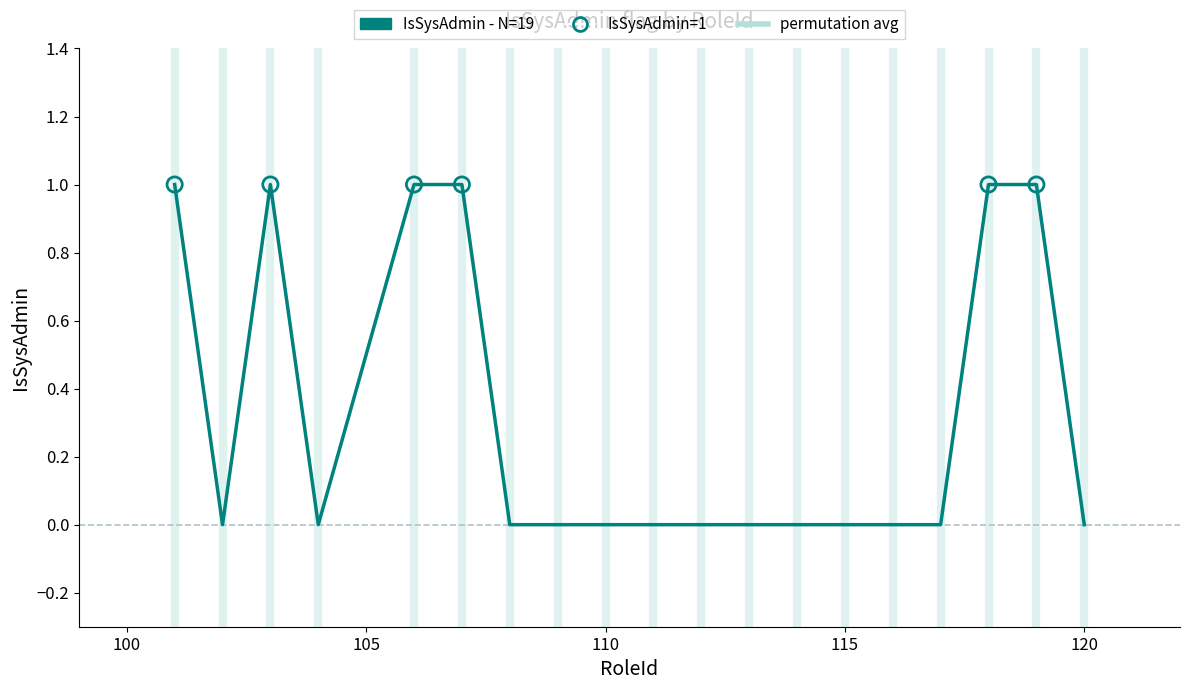

What is the change in value from 107 to 116?

-1